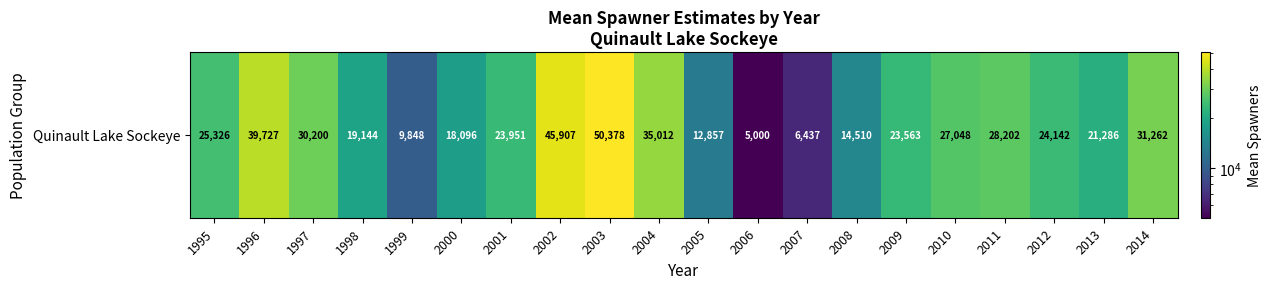

What is the difference between the values at 2014 and 2009?

7698.9